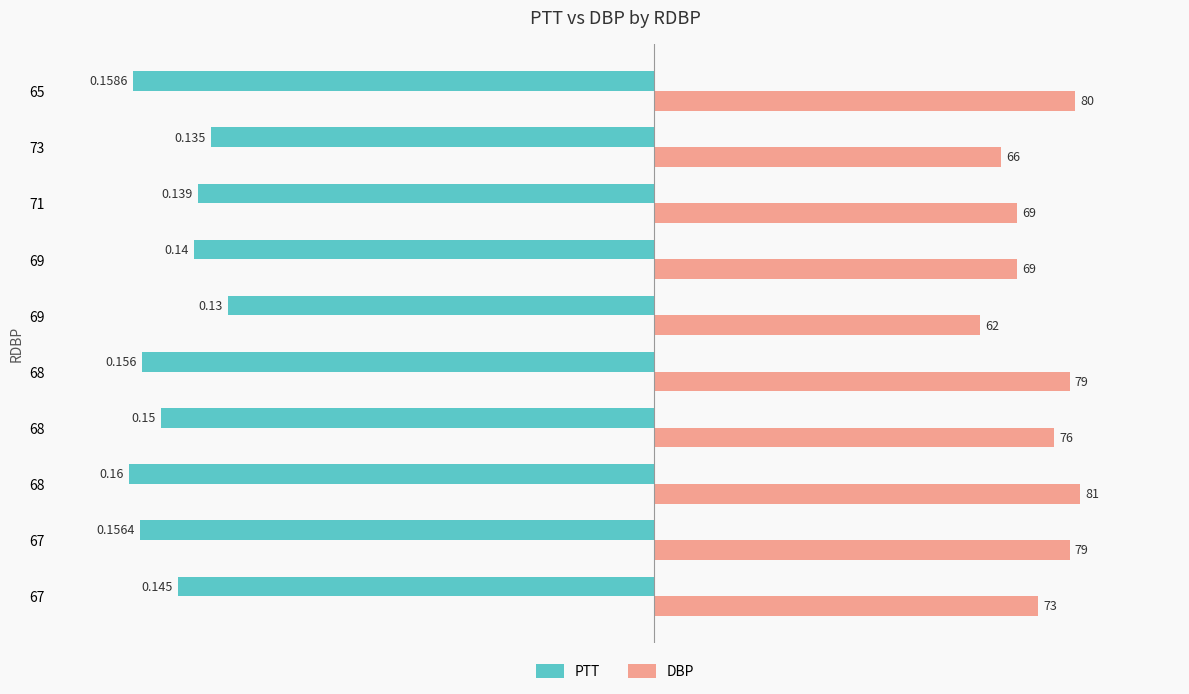

What are all the series names shown in the legend?

PTT, DBP